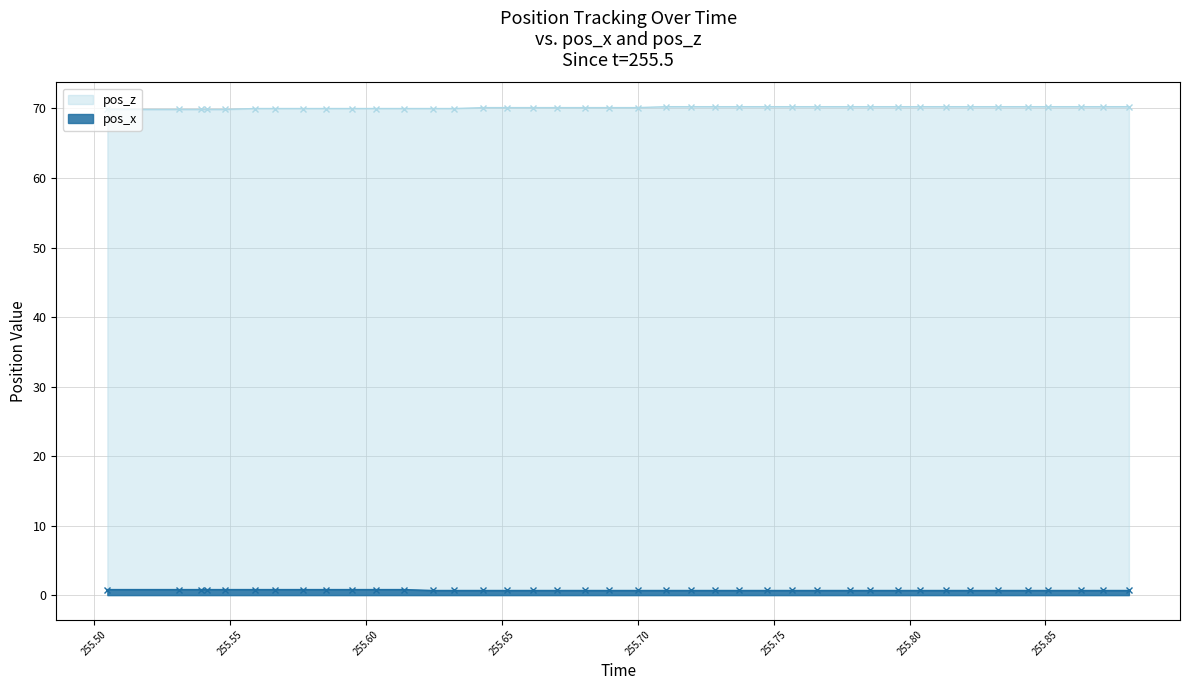

What is the average value of the pos_x series?

0.7